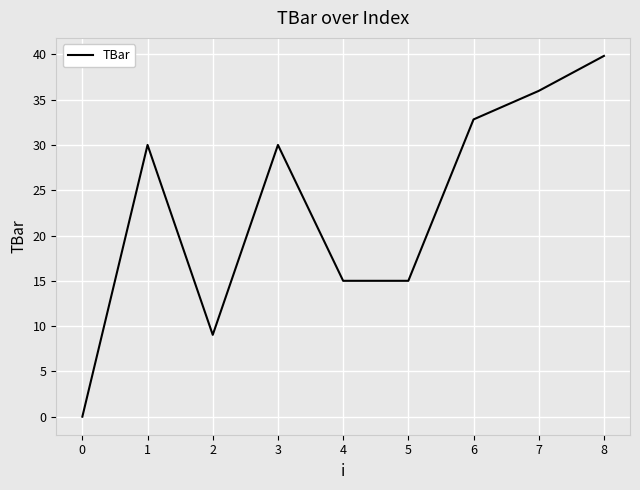

Which has a higher value, 2 or 4?

4